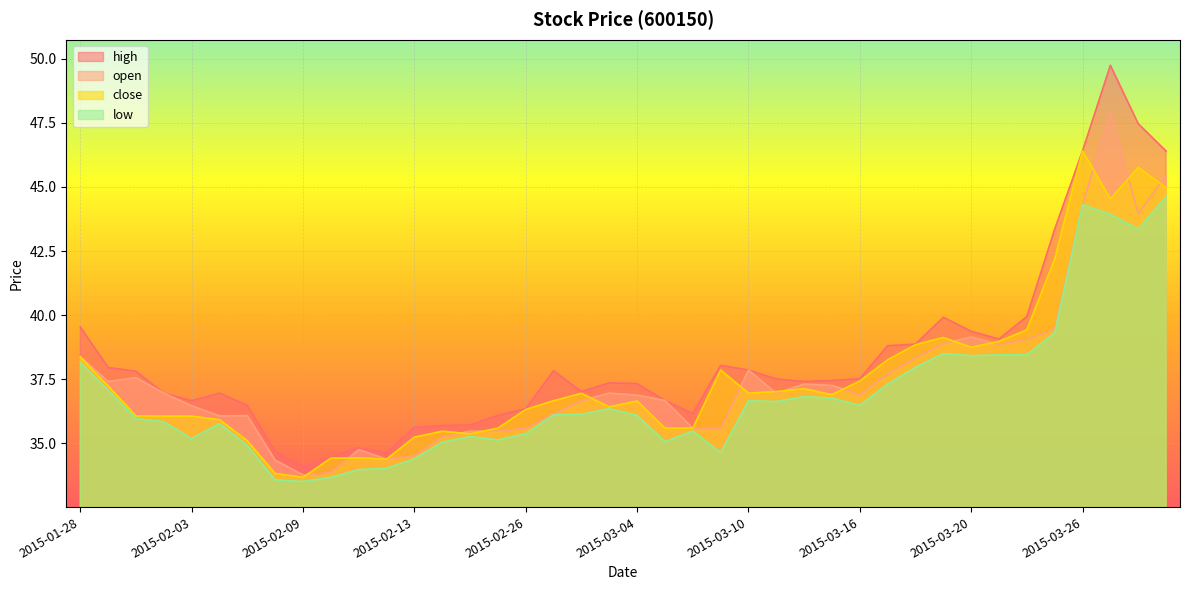

True or false: close has more than 0 points higher than both neighbors.

True